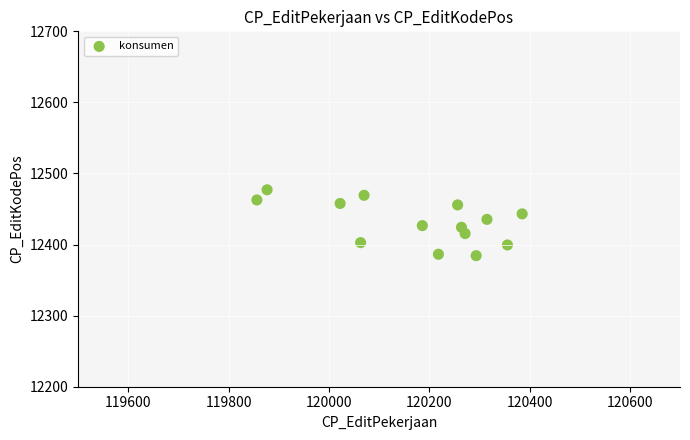

What is the range of X values (max minus min)?

528.9